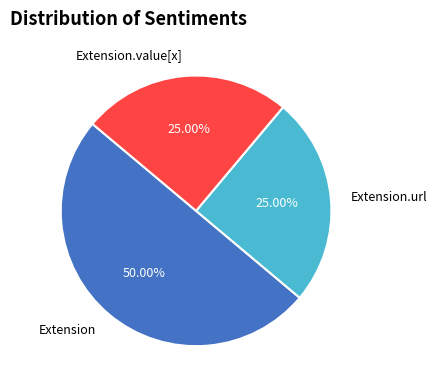

To the nearest percent, what is the combined percentage of Extension.url and Extension.value[x]?

50%